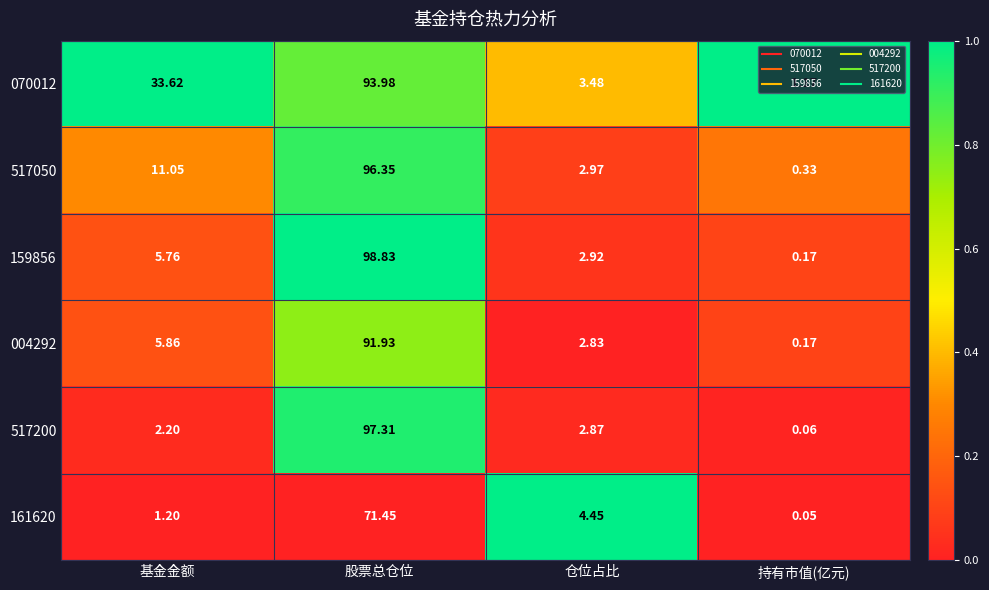

Which category has the lowest value across all series?

持有市值(亿元)